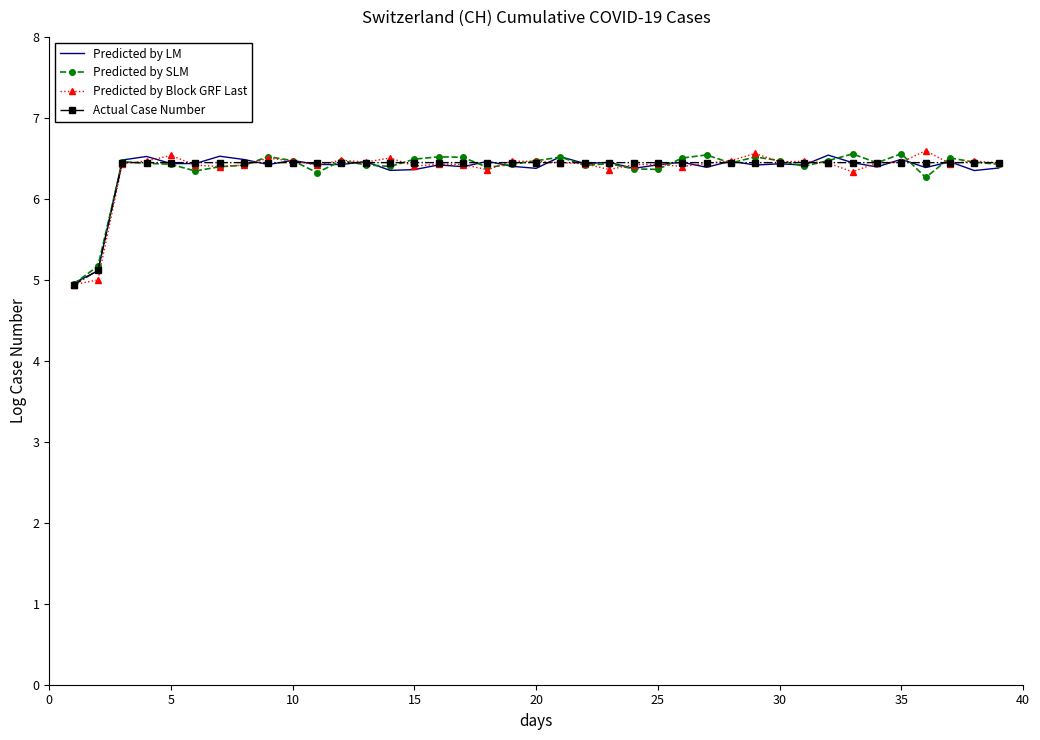

In Predicted by LM, how many points are higher than both neighbors (excluding endpoints)?

14